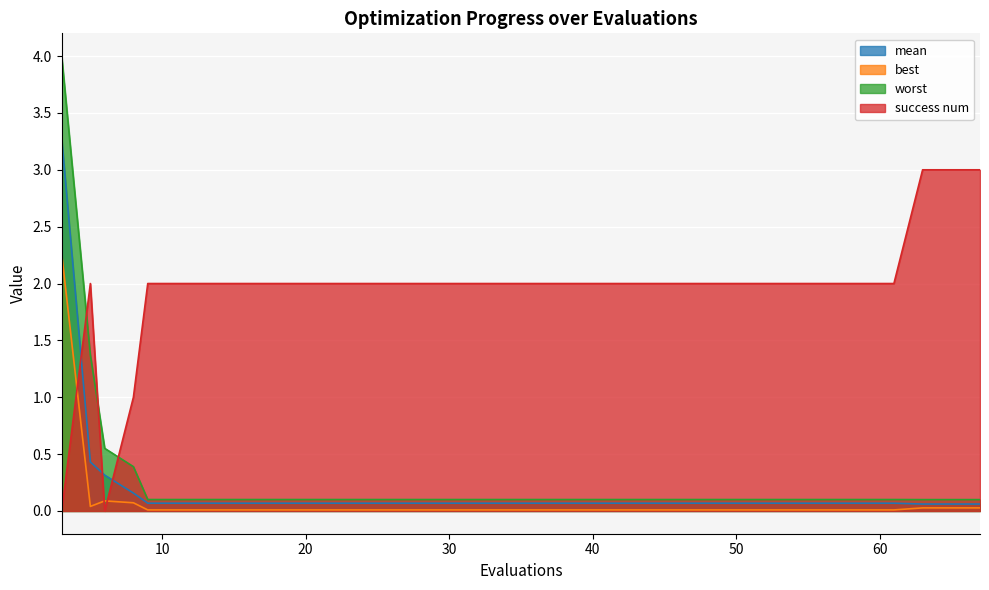

What is the greatest value displayed?

4.0